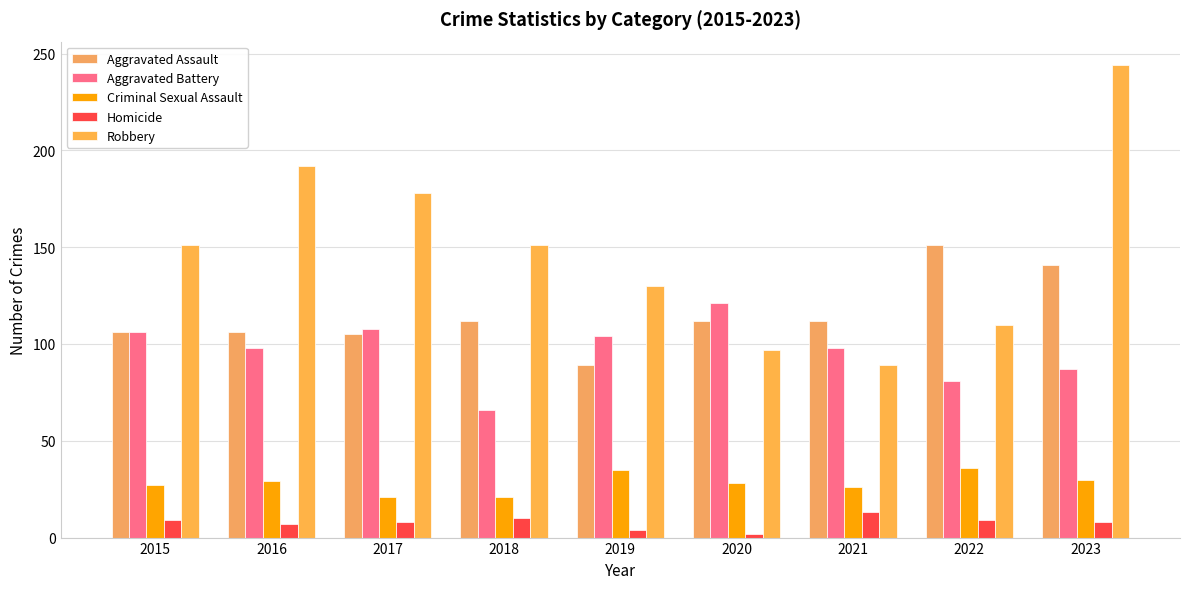

Are the bars grouped side by side (vs. stacked)?

Yes